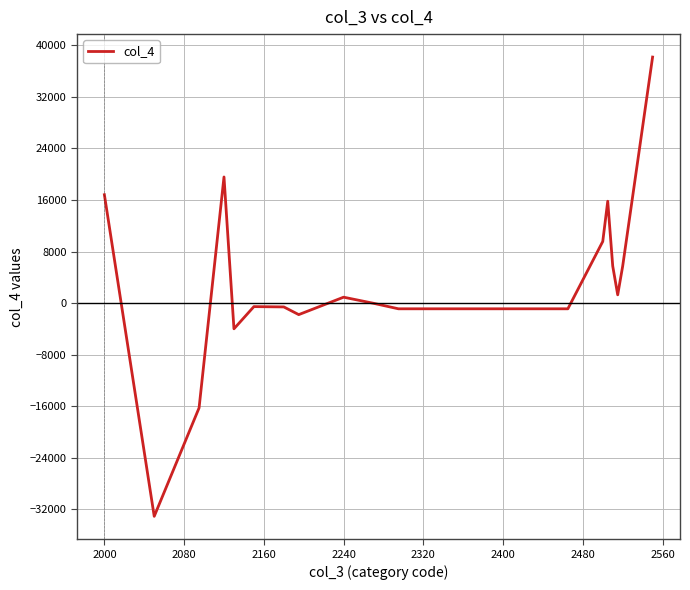

What is the difference between the maximum and minimum values?

71267